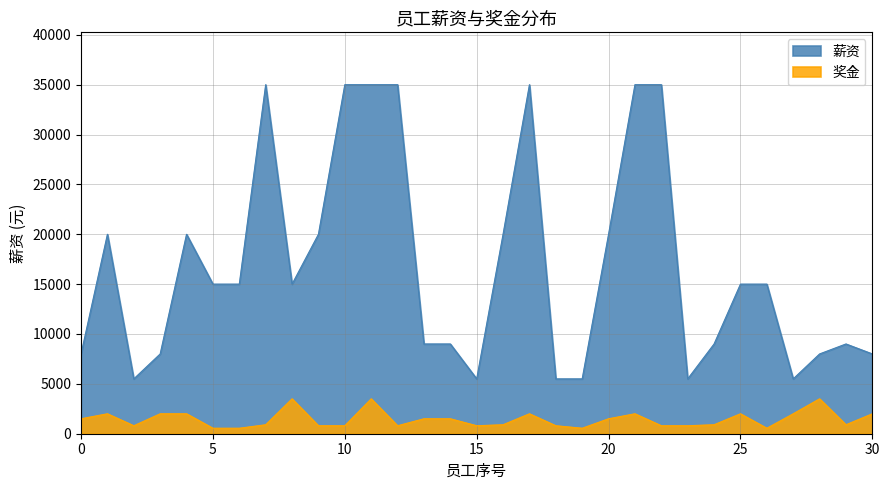

Reading left to right, list all the values displayed in this chart.

薪资: 8000	20000	5500	8000	20000	15000	15000	35000	15000	20000	35000	35000	35000	9000	9000	5500	20000	35000	5500	5500	20000	35000	35000	5500	9000	15000	15000	5500	8000	9000	8000
奖金: 1500	2000	800	2000	2000	550	550	900	3500	800	800	3500	800	1500	1500	800	900	2000	800	550	1500	2000	800	800	900	2000	550	2000	3500	900	2000